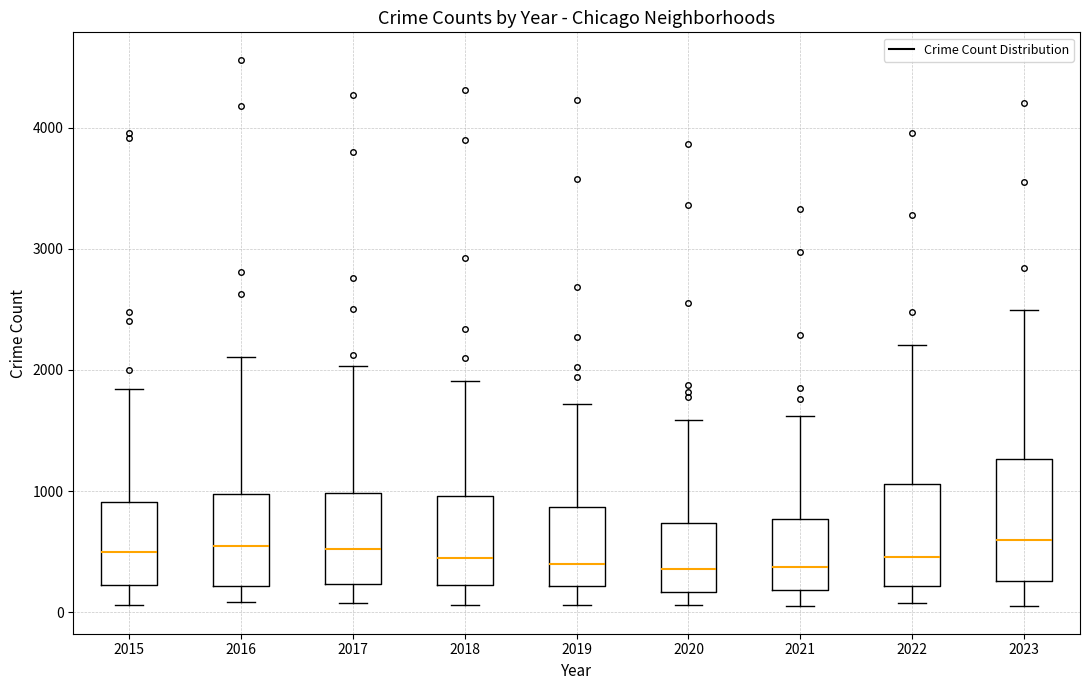

Where is the lower edge of the box at x = 2019 on the y-axis? The values are not printed on the chart, so give them approximately, as read against the axis.

200